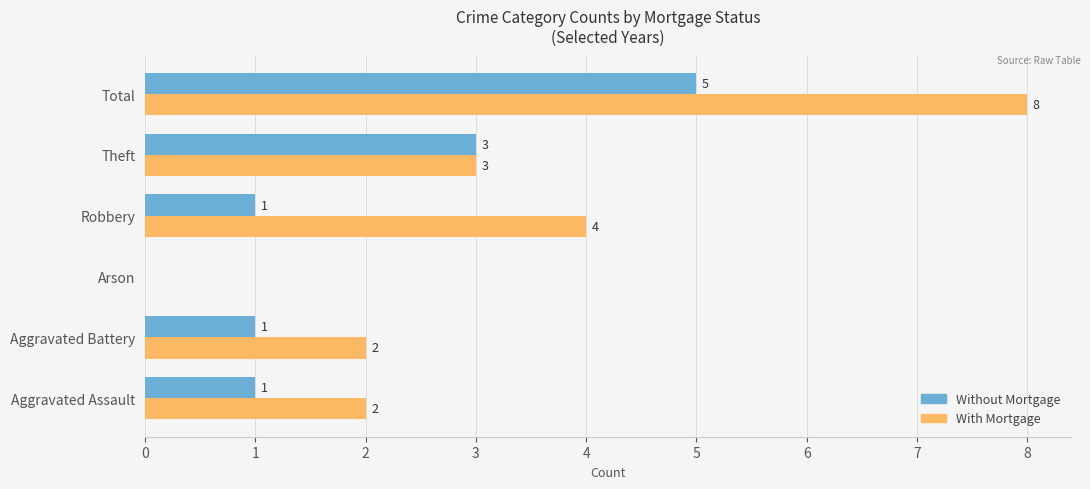

Count the Without Mortgage values in the range 1 to 3.

4